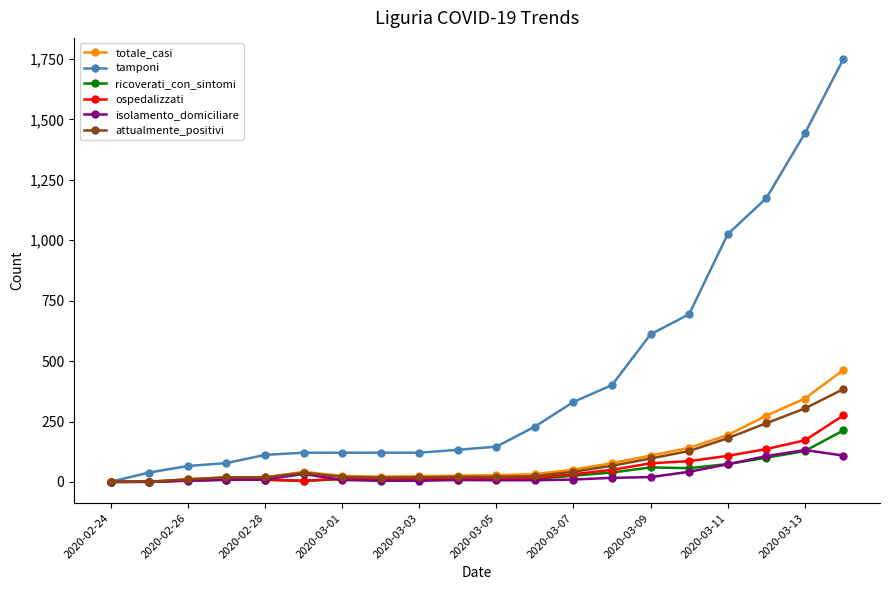

Which series has the largest total across all categories?

tamponi